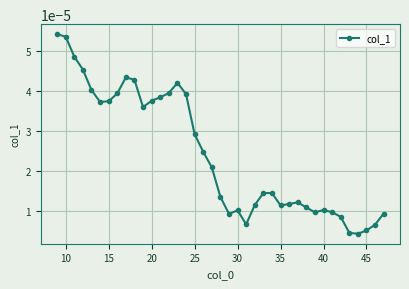

True or false: there are more than 2 points higher than both neighbors.

True